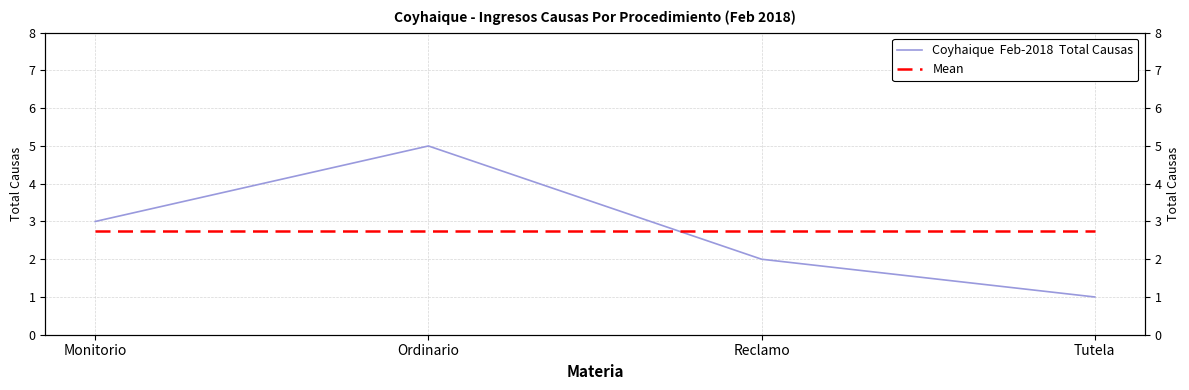

Which series ends up on top after the final intersection of Mean and Coyhaique  Feb-2018  Total Causas?

Mean